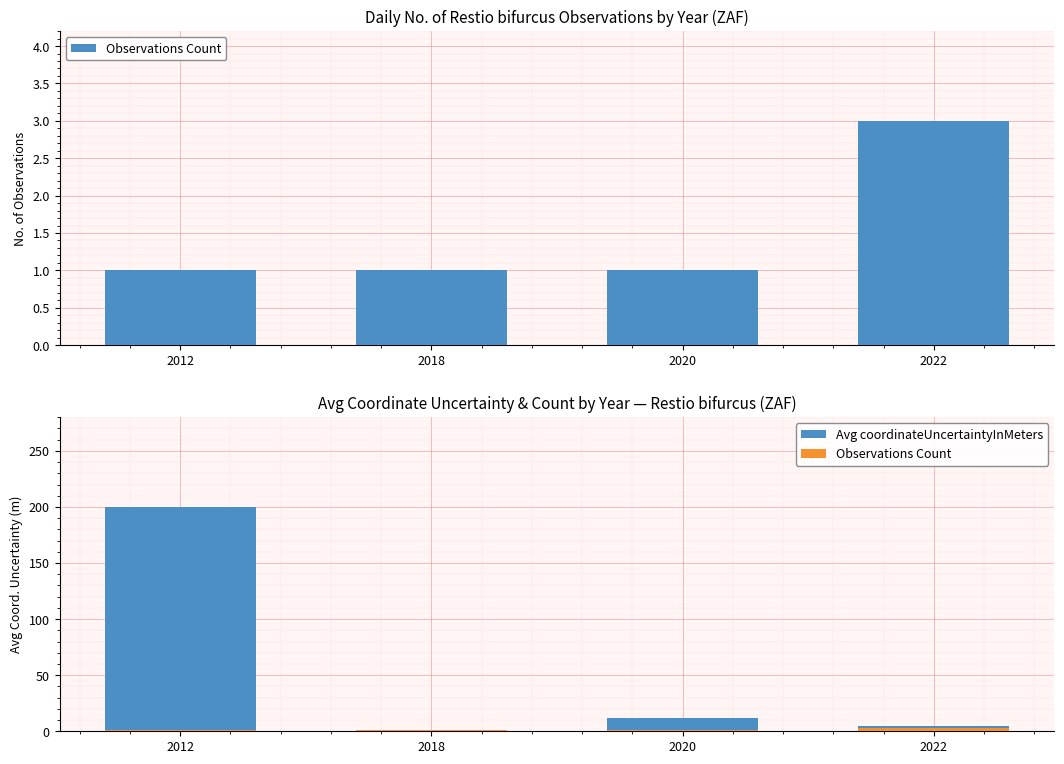

How many bars are there in each group?

2